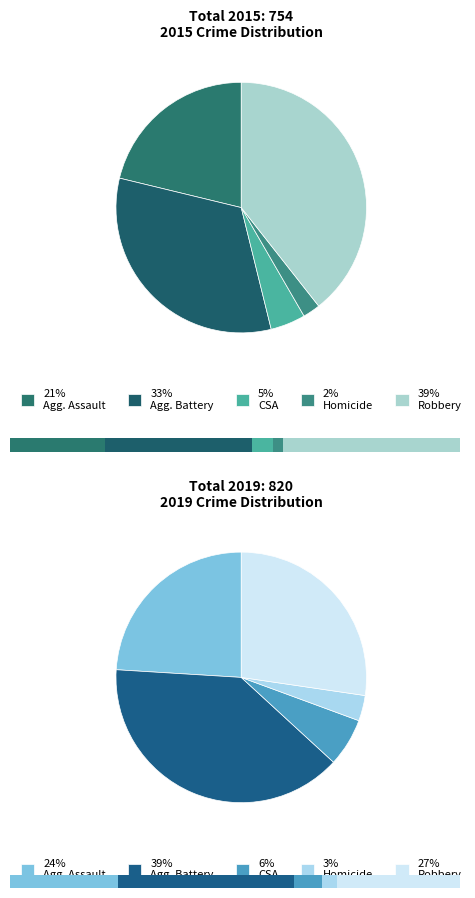

Count the number of slices in the pie.

5